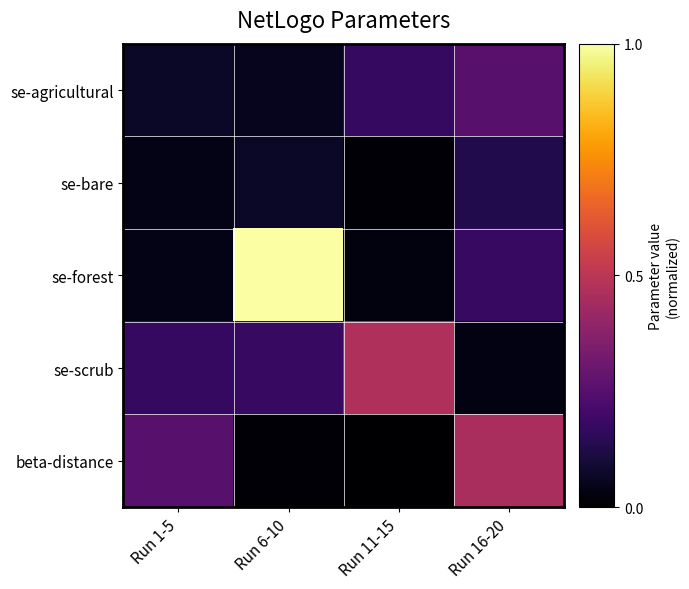

List the series in order of their peak value, highest first.

se-forest, se-scrub, beta-distance, se-agricultural, se-bare